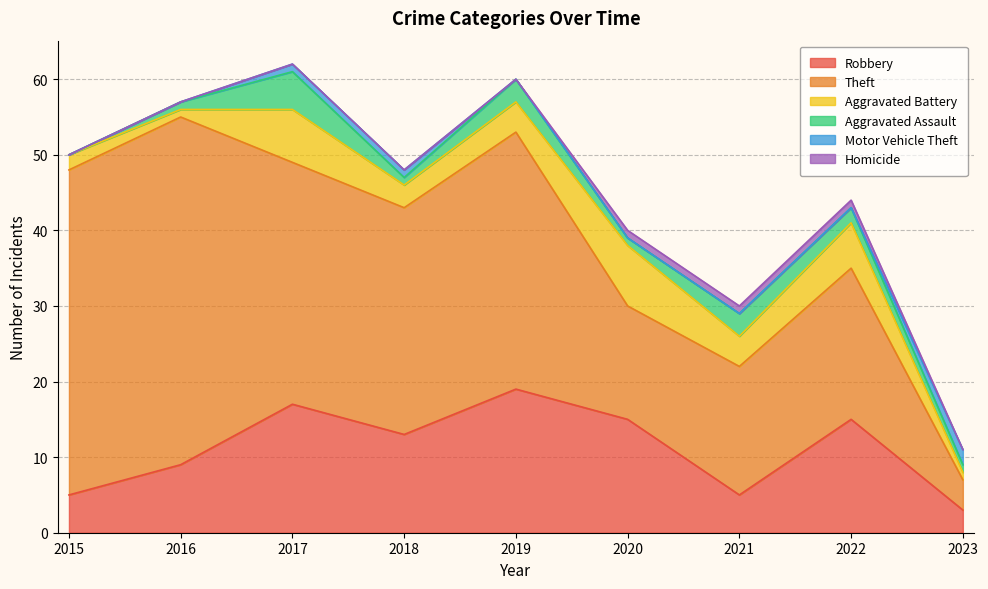

How many values in the Homicide series exceed 0?

3